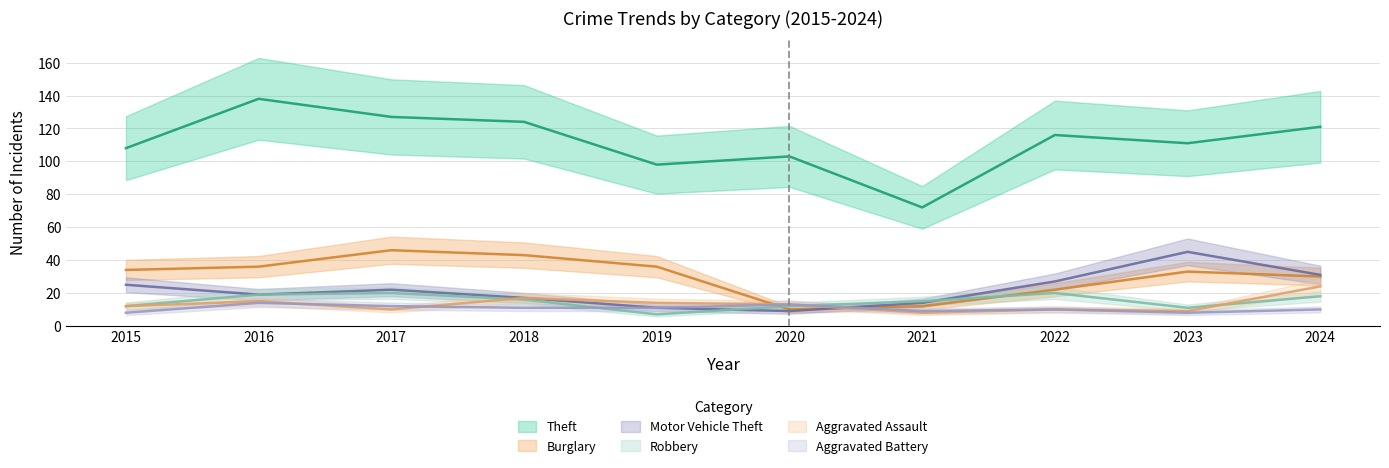

What are all the series names shown in the legend?

Theft, Burglary, Motor Vehicle Theft, Robbery, Aggravated Assault, Aggravated Battery